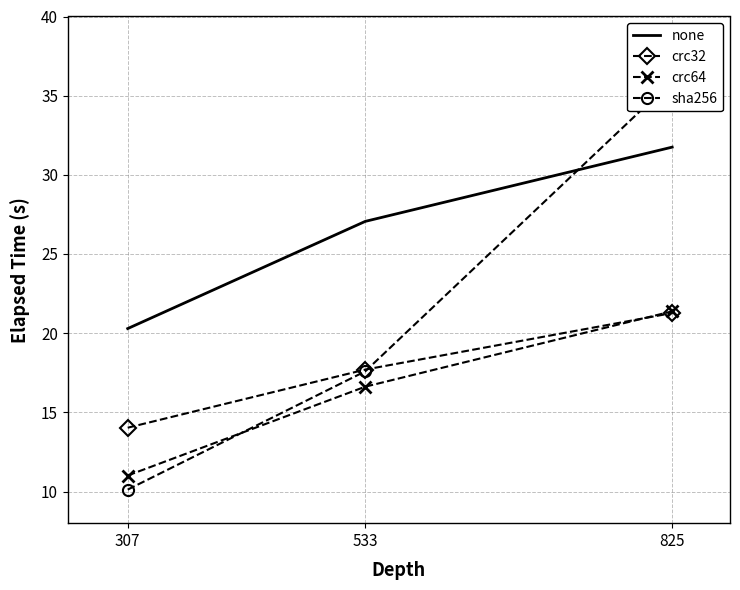

How many values in the sha256 series are below 17?

1